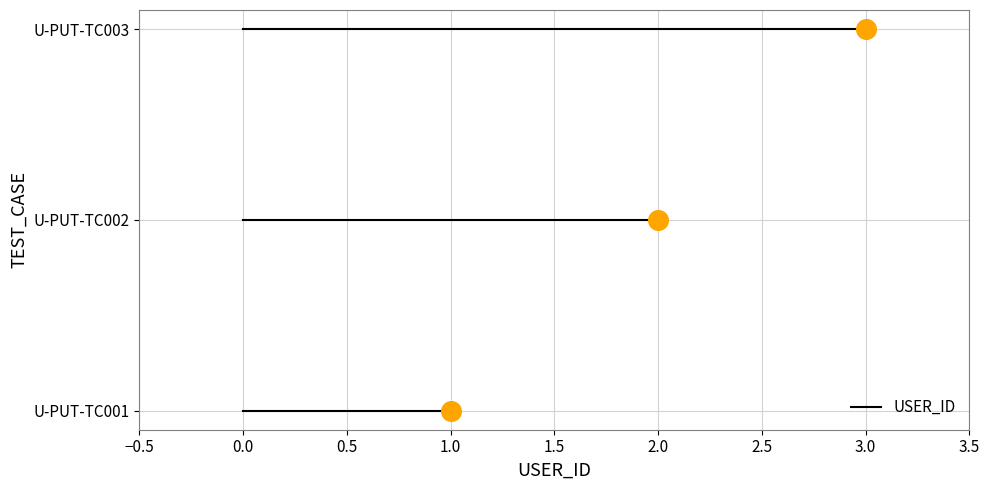

What is the change in value from U-PUT-TC001 to U-PUT-TC002?

+1